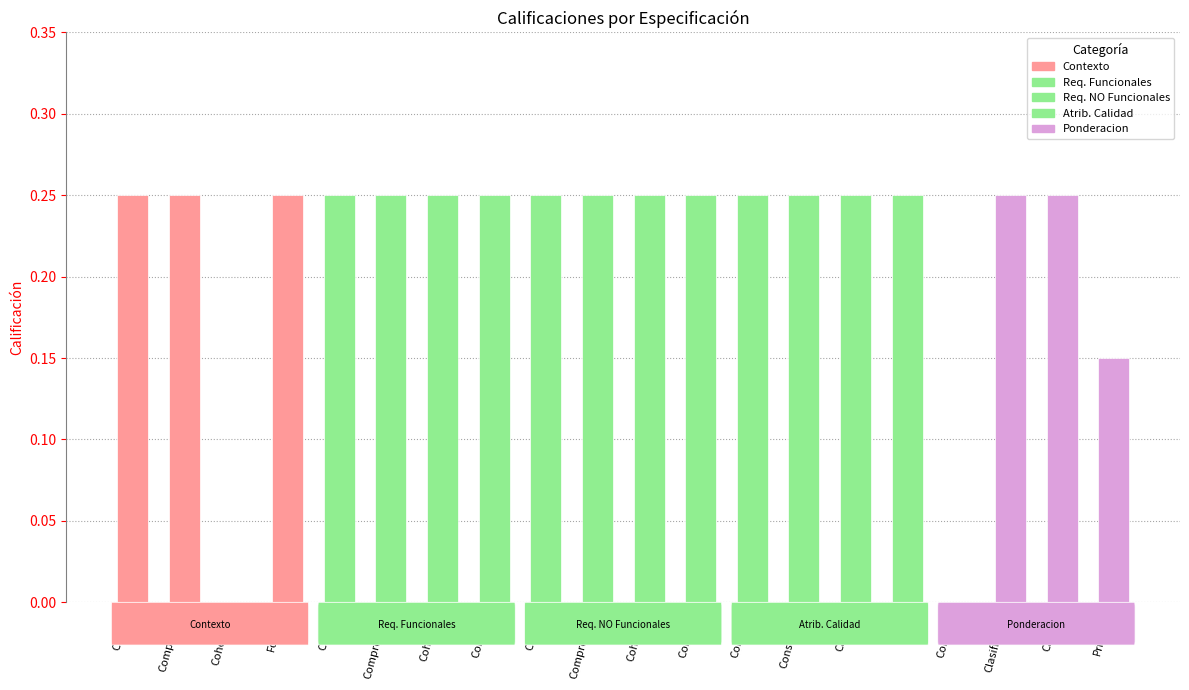

What is the maximum value shown in the chart?

0.2